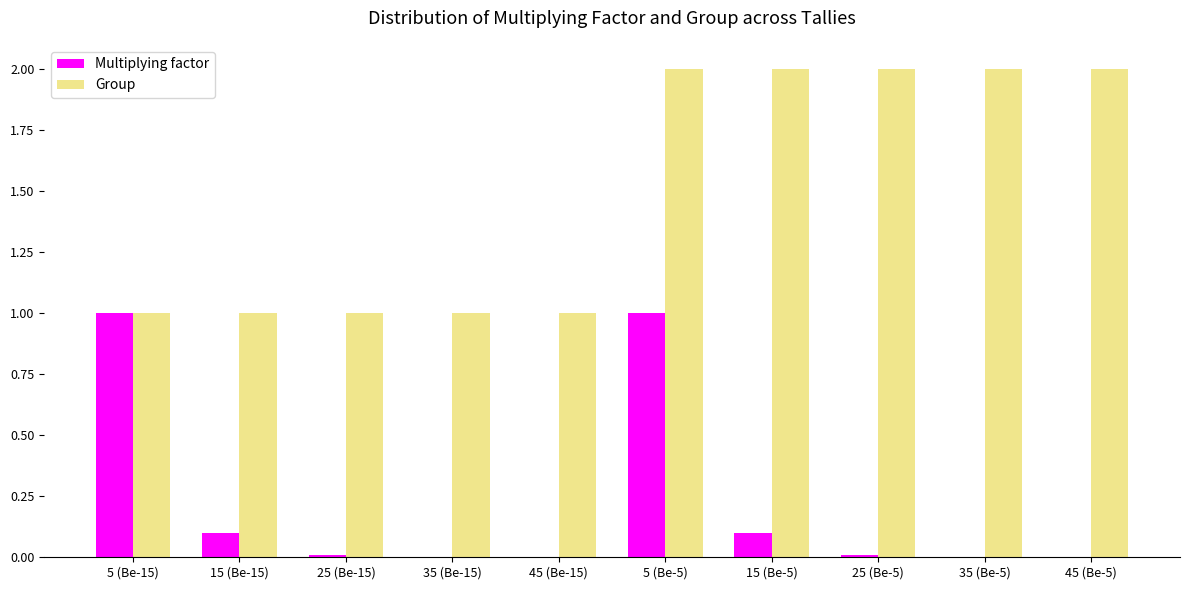

Which series has the largest total across all categories?

Group